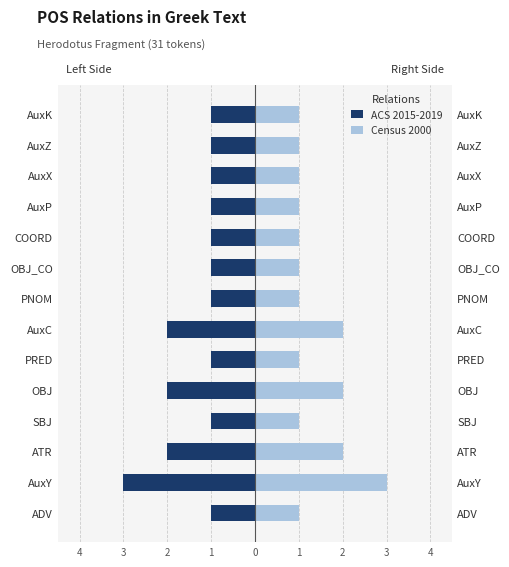

What is the value of the Census 2000 bar at the 14th from the left?

1